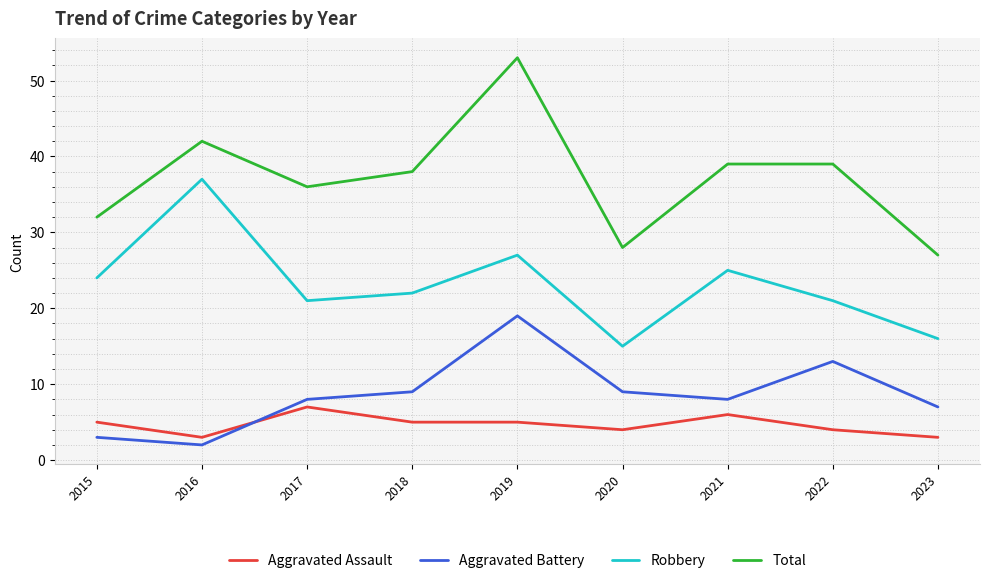

What is the minimum value for Aggravated Battery?

2